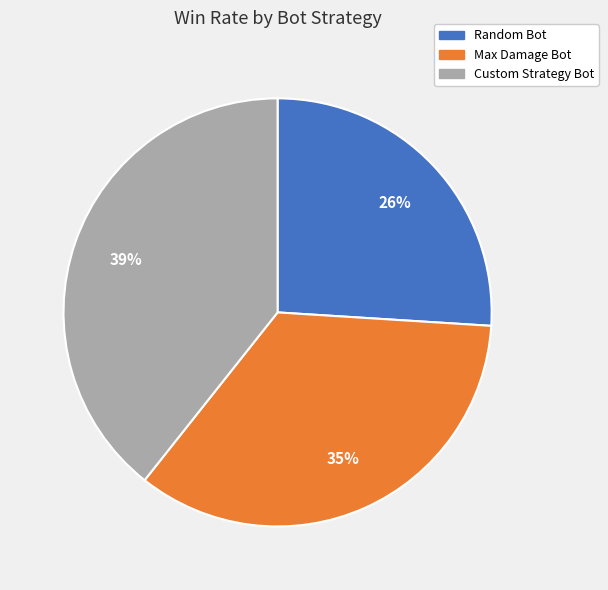

To the nearest percent, what portion does Custom Strategy Bot represent?

39%